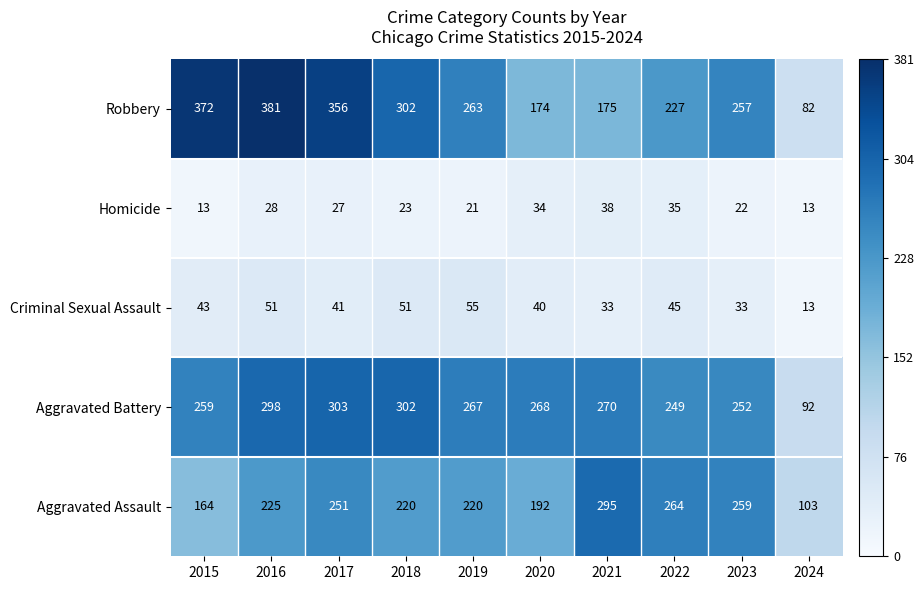

At which category is the sum across all series the highest?

2016